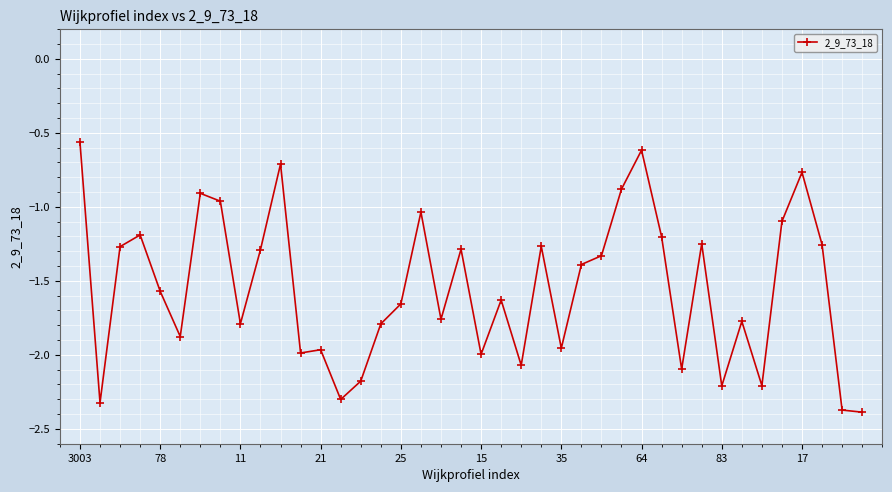

What is the sum of all values?

-62.2